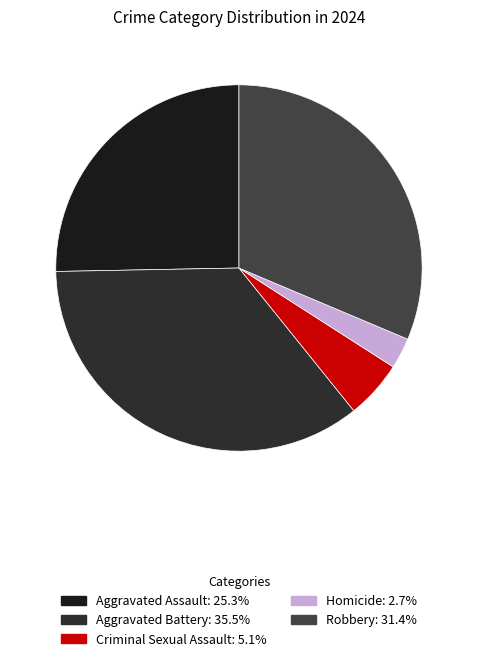

Does any single category account for the majority?

No